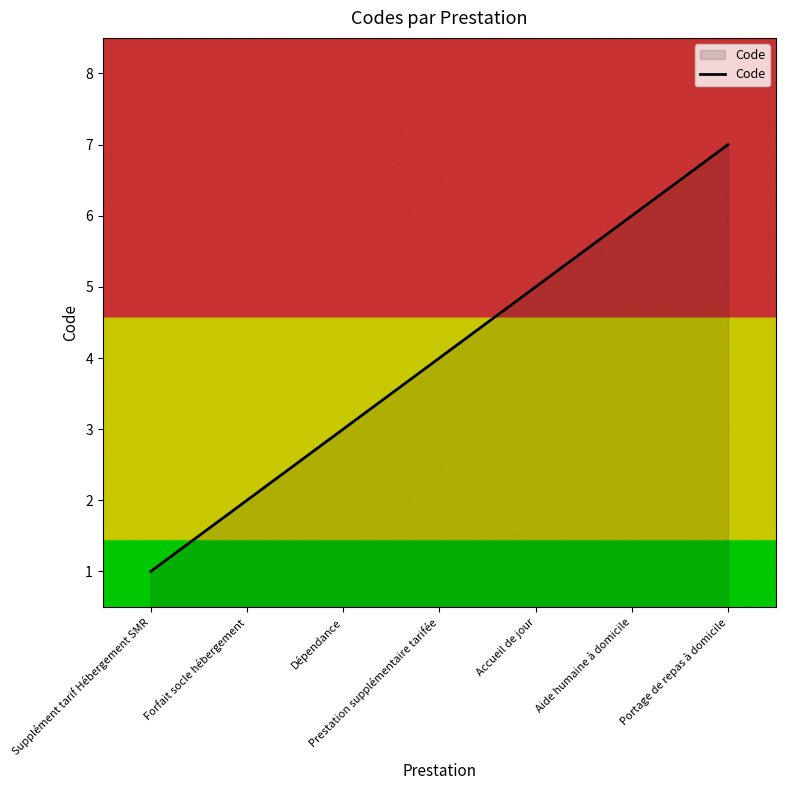

At which category does the chart reach its peak across all series?

Portage de repas à domicile